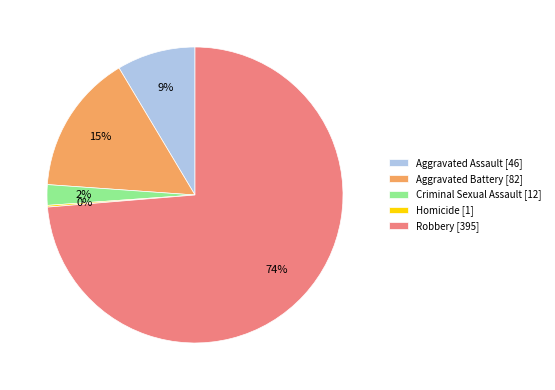

Between Aggravated Assault [46] and Robbery [395], which is larger?

Robbery [395]